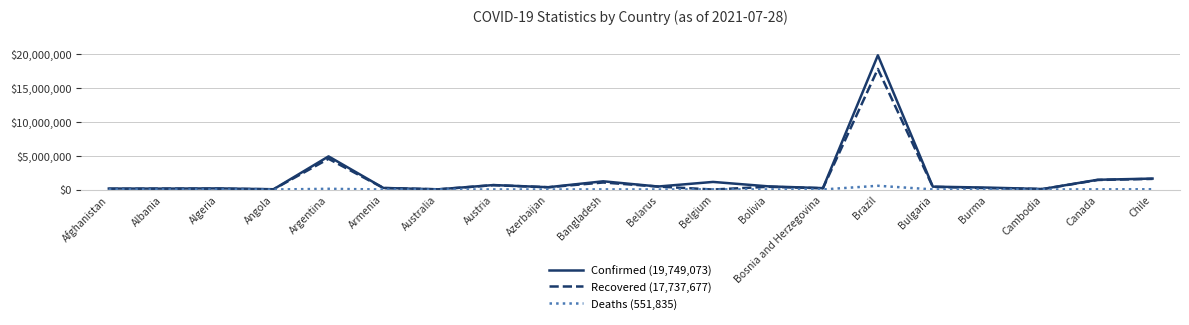

Which series ends up on top after the final intersection of Deaths (551,835) and Recovered (17,737,677)?

Recovered (17,737,677)